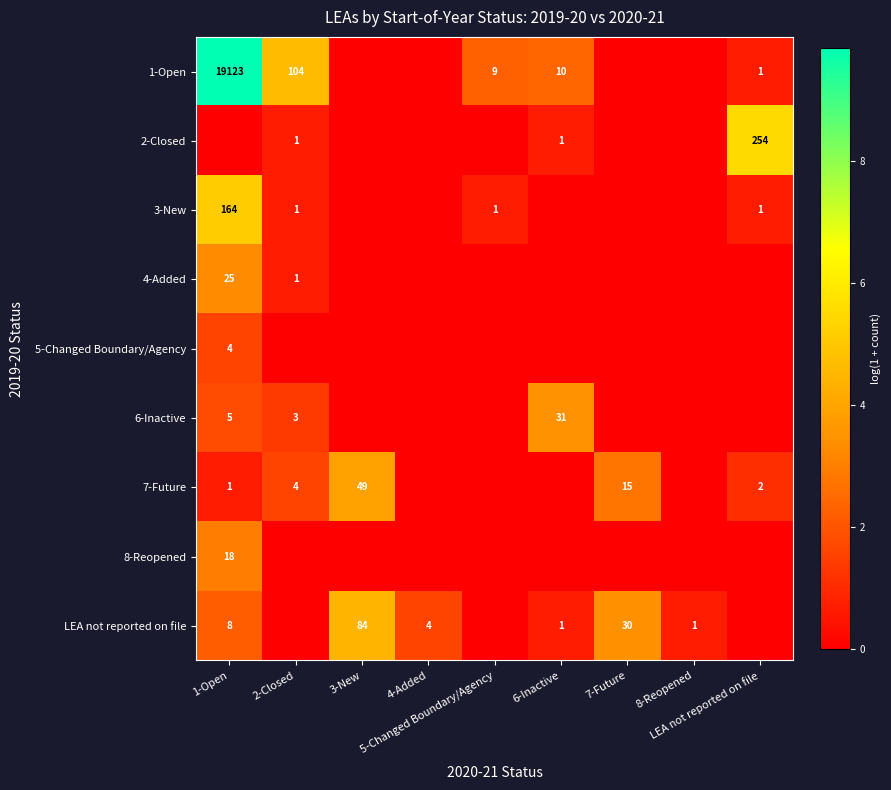

What is the difference between the 7-Future values at LEA not reported on file and 6-Inactive?

1.1